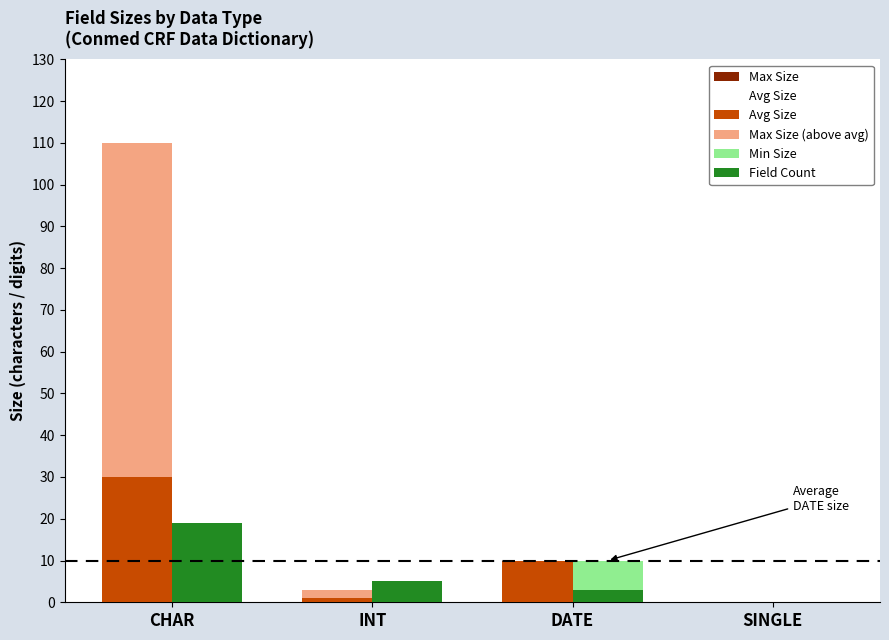

Which category has the highest value in the Min Size series?

DATE